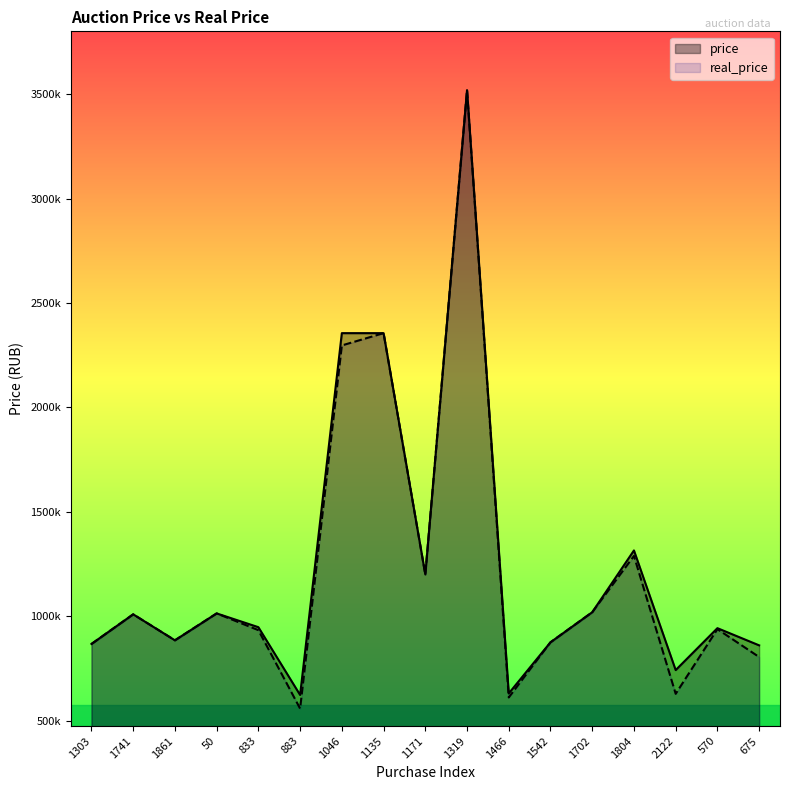

What are all the series names shown in the legend?

price, real_price